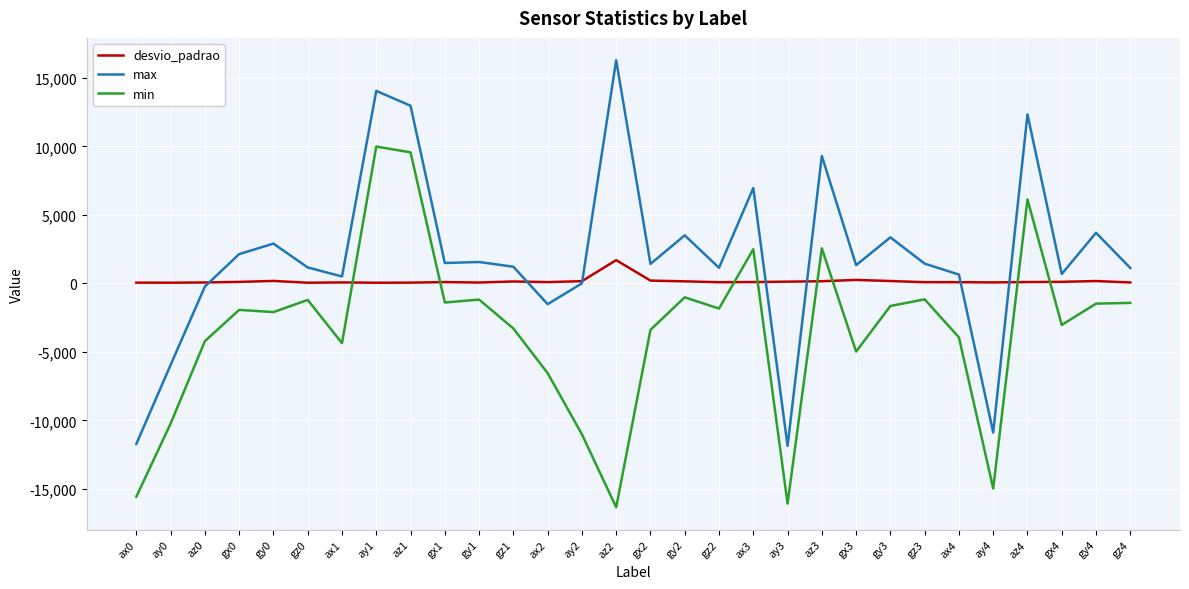

At which label does max reach its peak?

az2